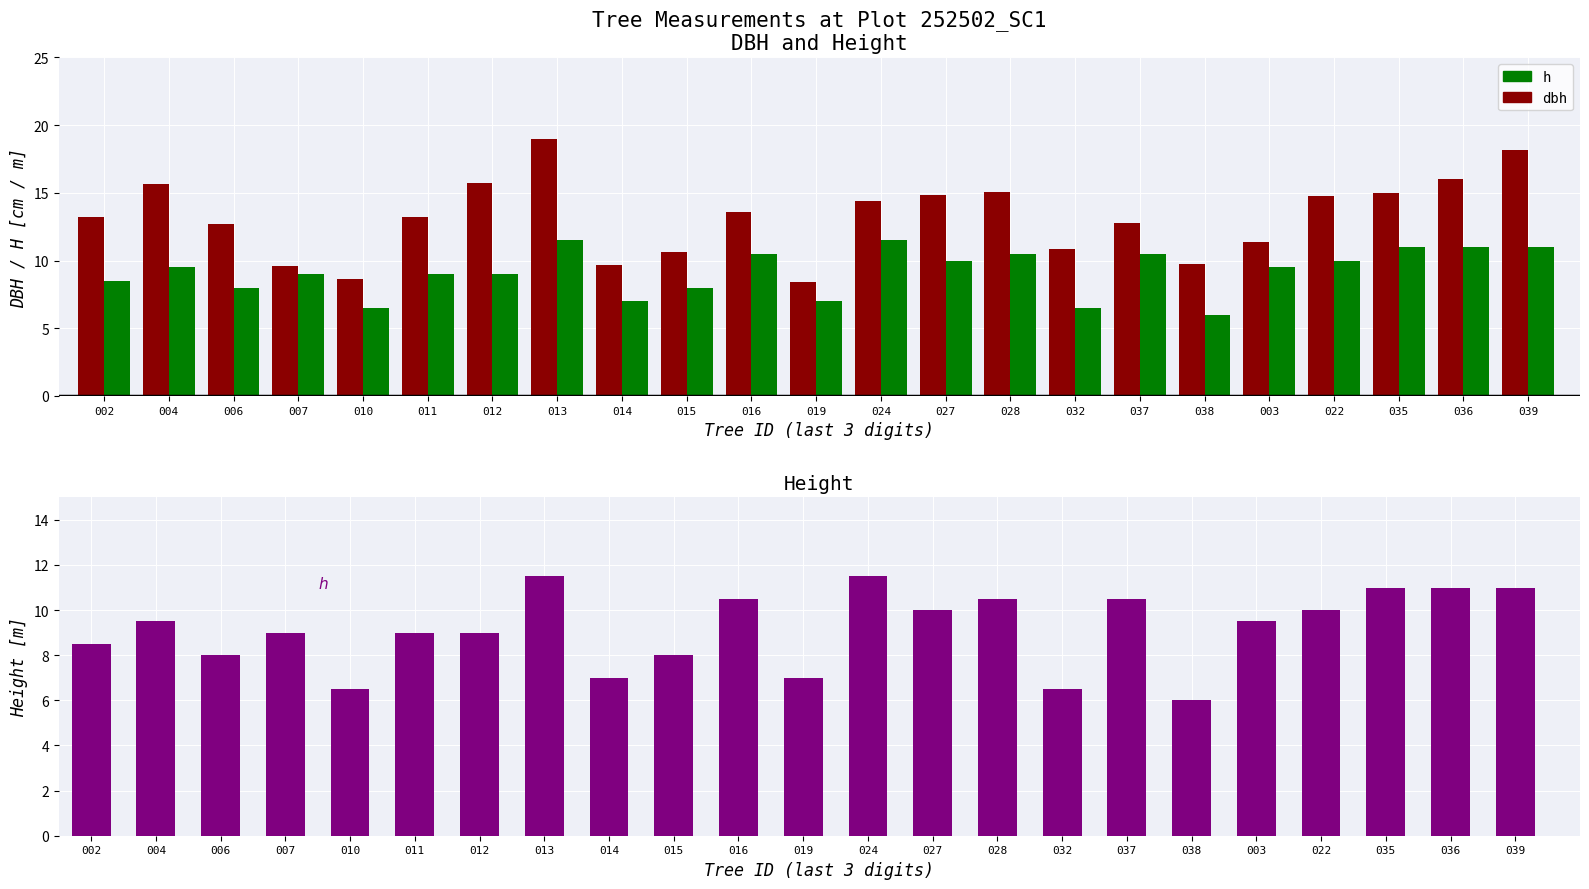

How many bars are there in each group?

2